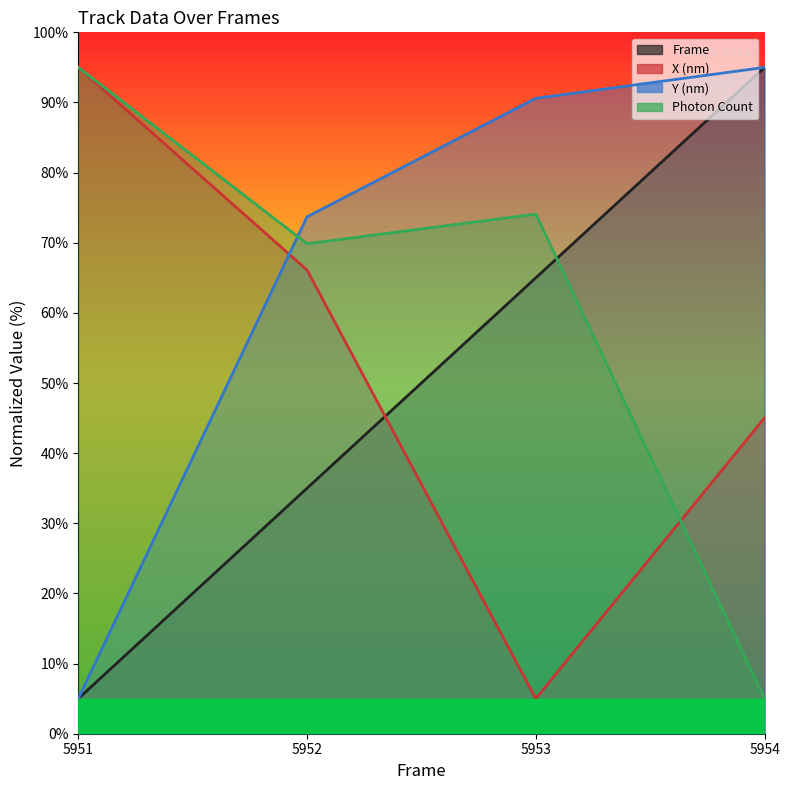

Which series has the widest spread of values?

Frame